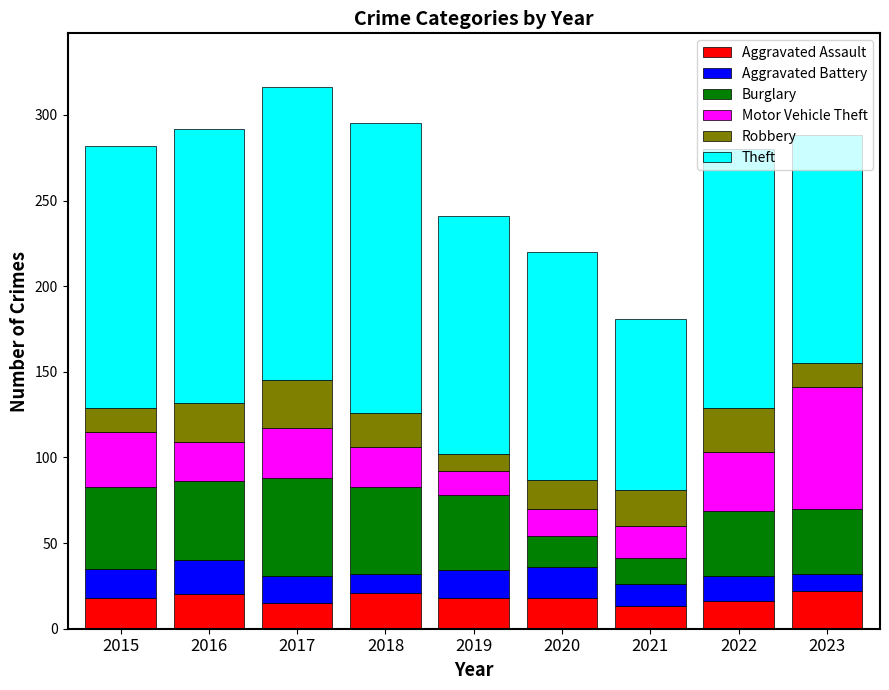

What is the difference between the maximum and minimum values in the Aggravated Assault series?

9